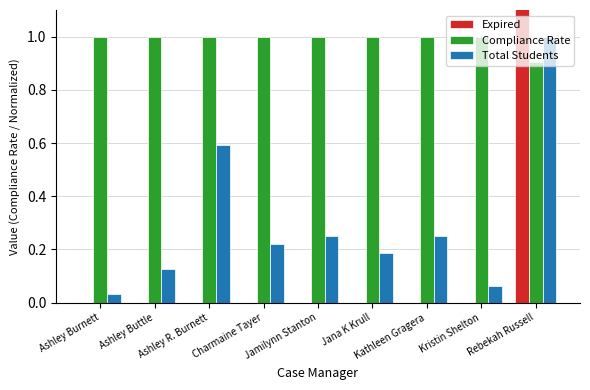

Which series has the largest total across all categories?

Compliance Rate